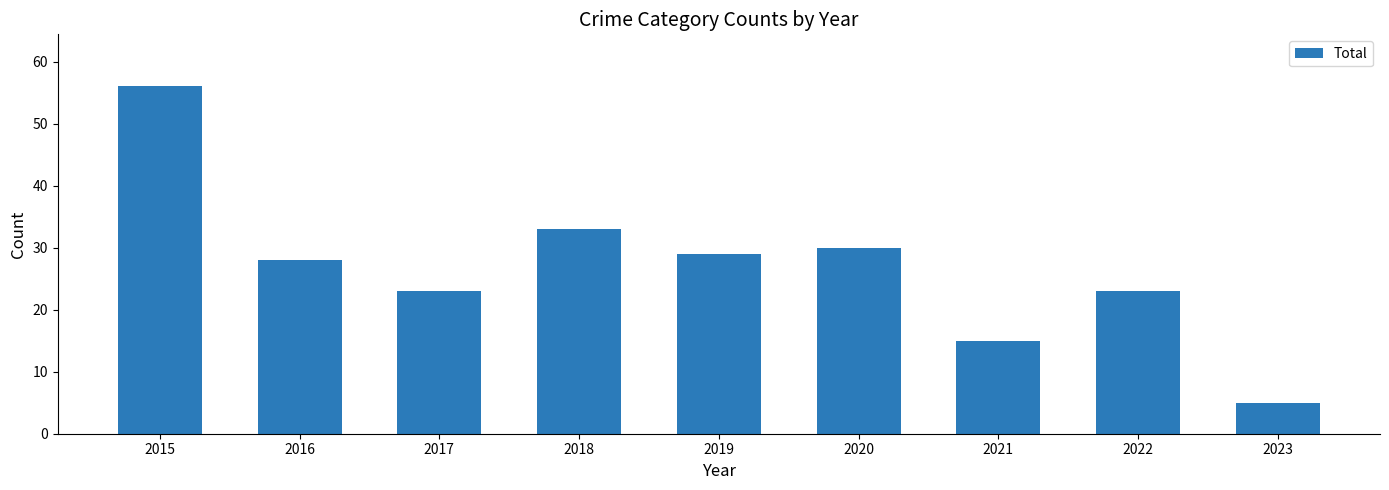

How many data points are less than 28?

4